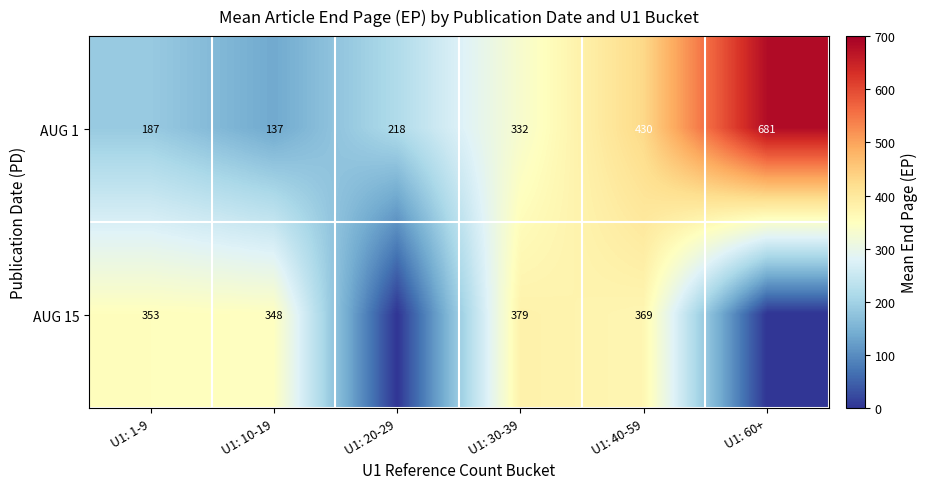

Between U1: 20-29 and U1: 60+, which is larger?

U1: 60+